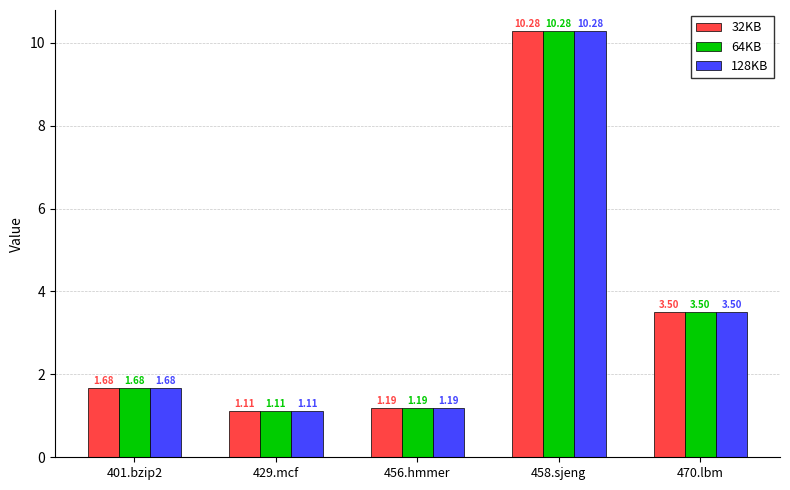

At which category is the sum across all series the highest?

458.sjeng